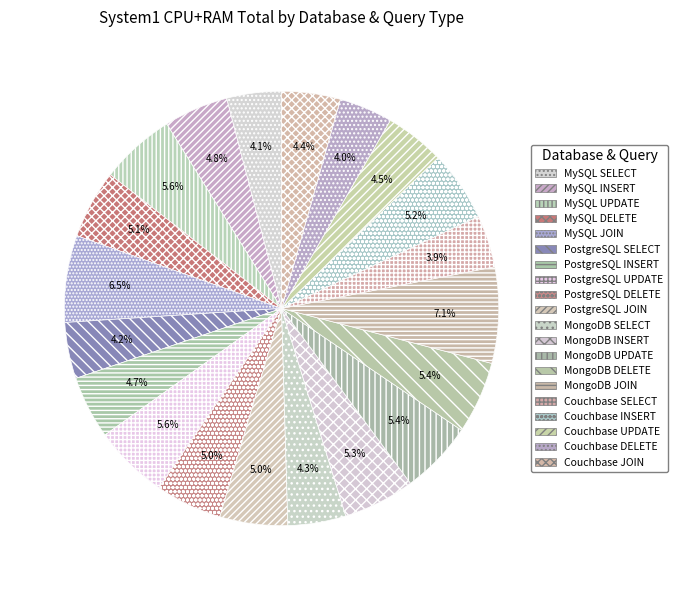

Rank the categories by value from lowest to highest.

SELECT, DELETE, SELECT, SELECT, SELECT, JOIN, UPDATE, INSERT, INSERT, DELETE, JOIN, DELETE, INSERT, INSERT, DELETE, UPDATE, UPDATE, UPDATE, JOIN, JOIN